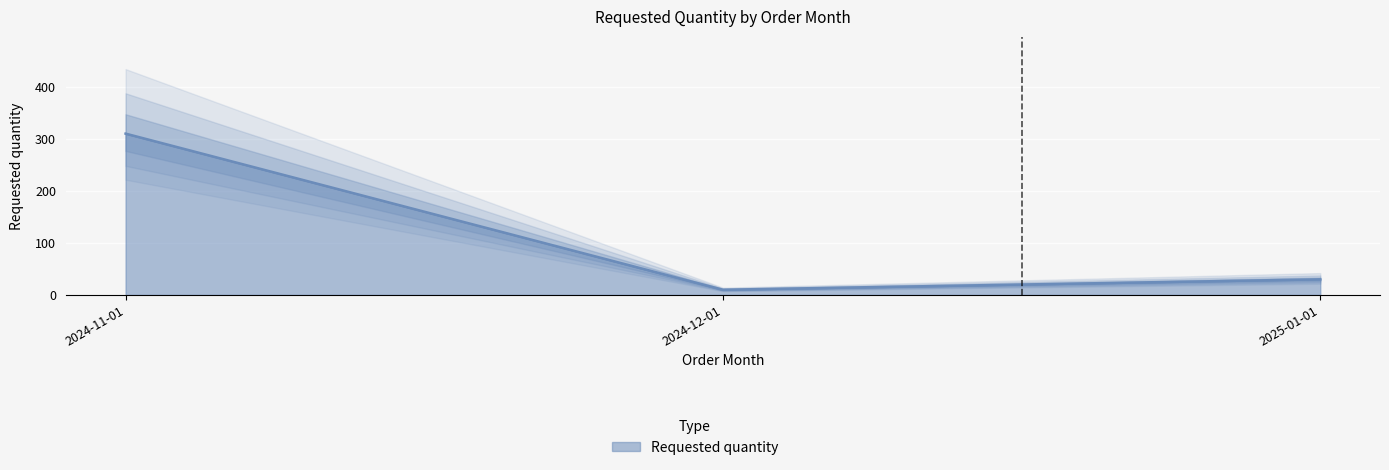

List the labels in order of value, smallest first.

2024-12-01, 2025-01-01, 2024-11-01